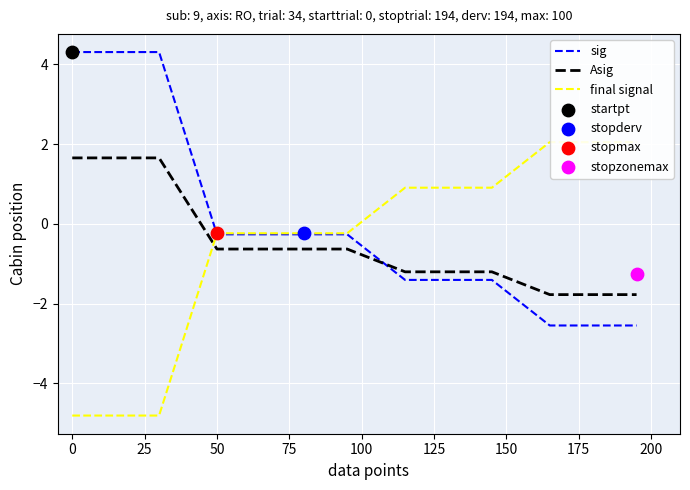

True or false: Asig and sig cross at least once.

True